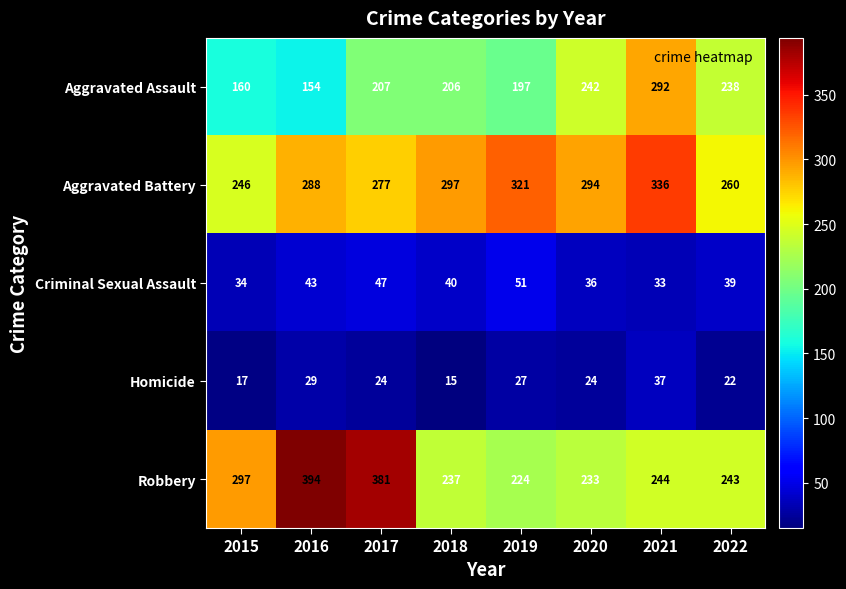

What is the difference between the highest and lowest values at 2021?

303